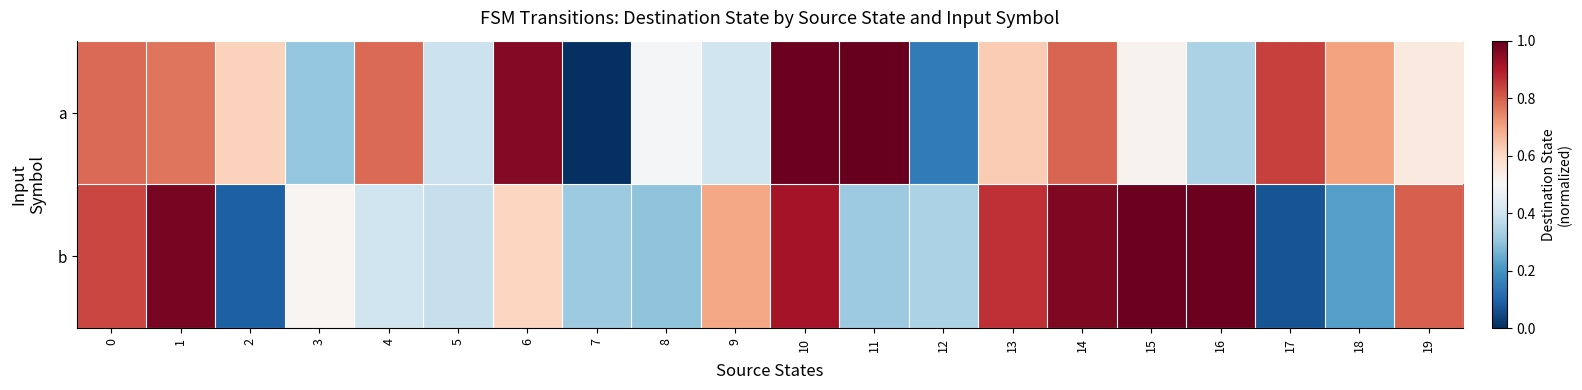

How many series are shown in this chart?

2